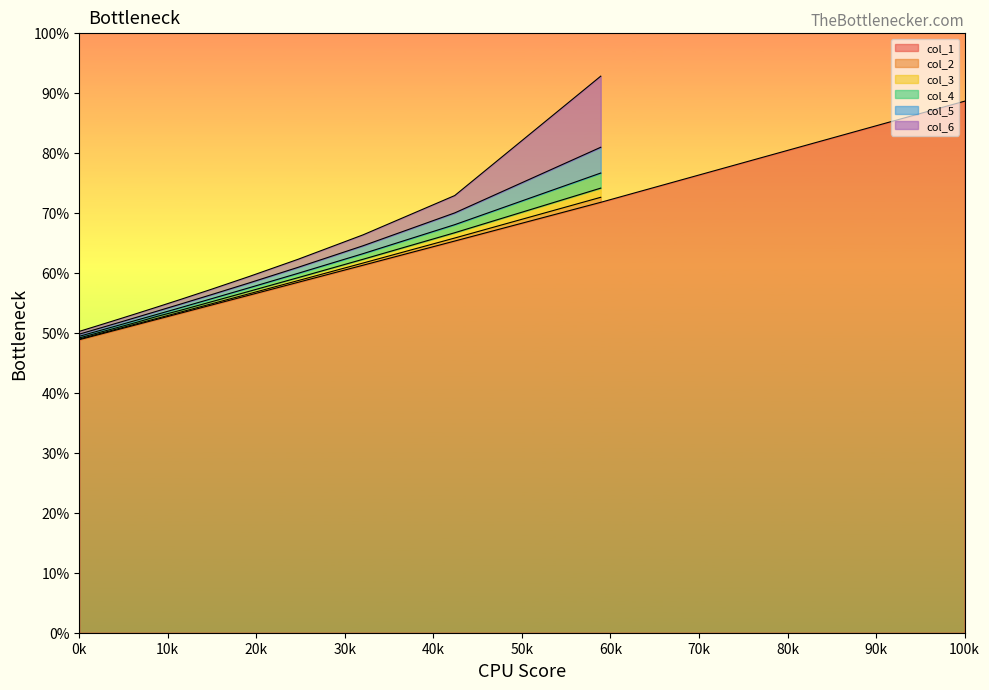

True or false: there are more than 2 points higher than both neighbors.

False